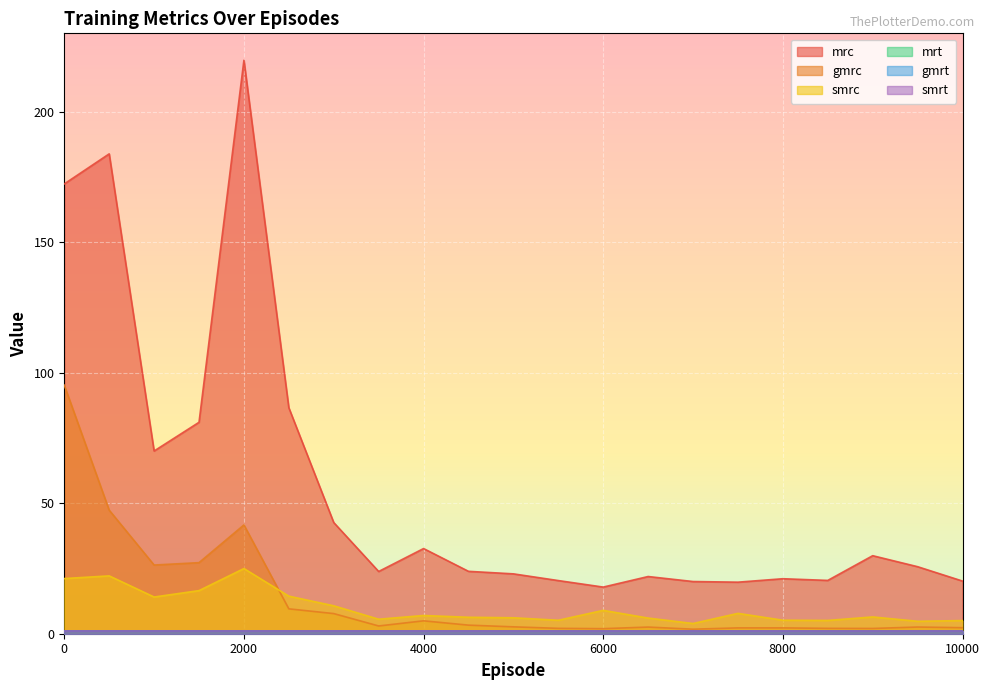

What is the difference between the maximum and minimum values in the smrc series?

21.1